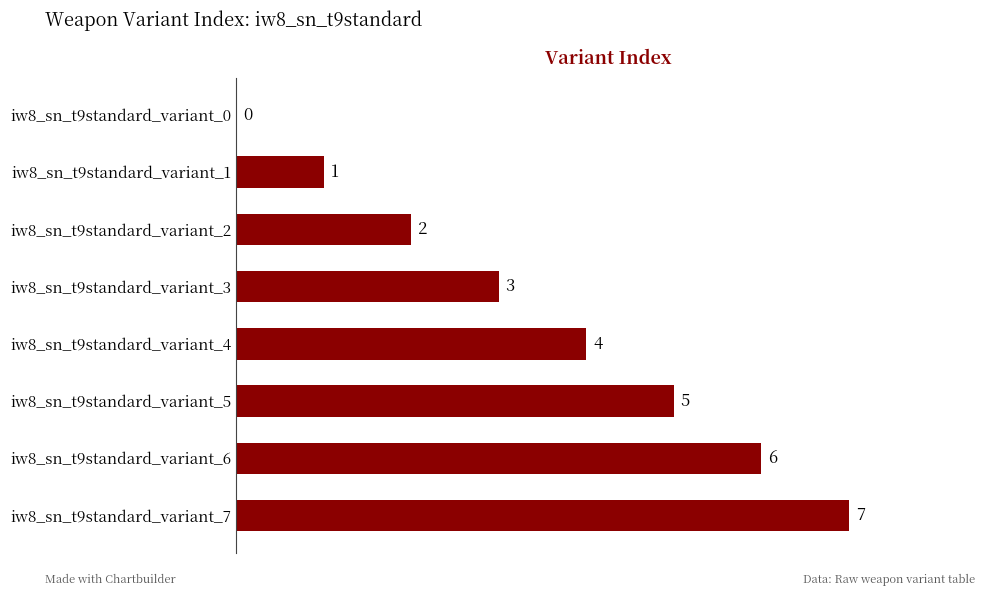

Count the number of categories in the chart.

8